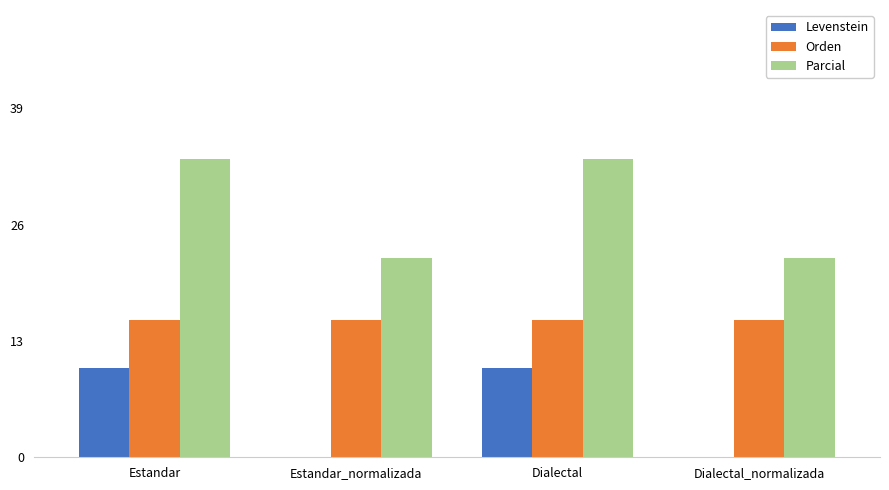

Are the bars grouped side by side (vs. stacked)?

Yes